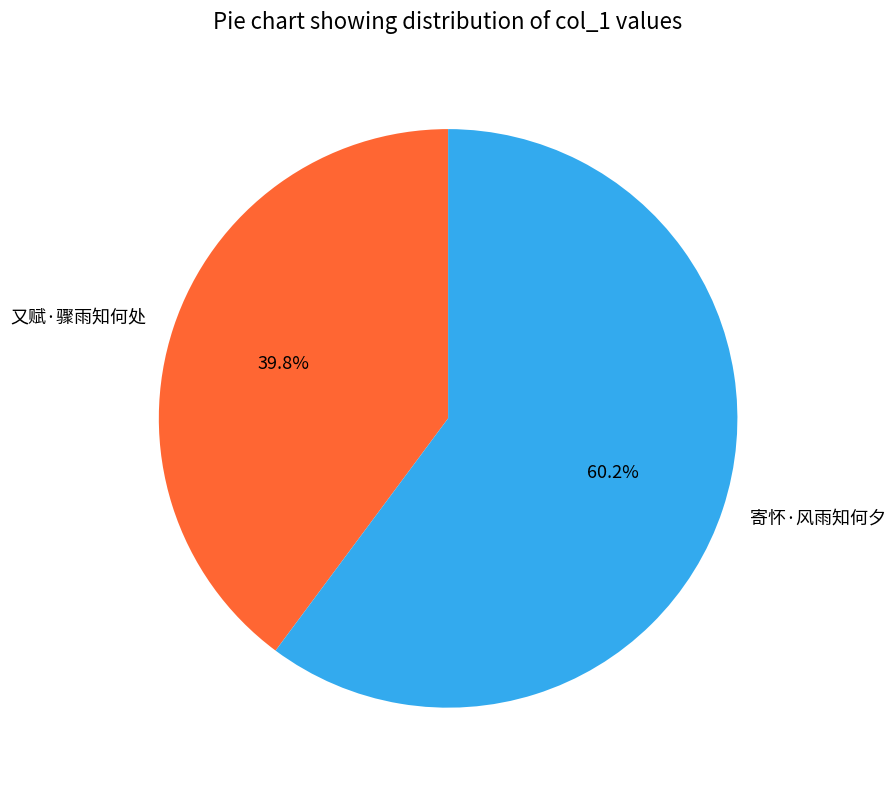

To the nearest percent, what is the difference between the largest and smallest slice percentages?

20%